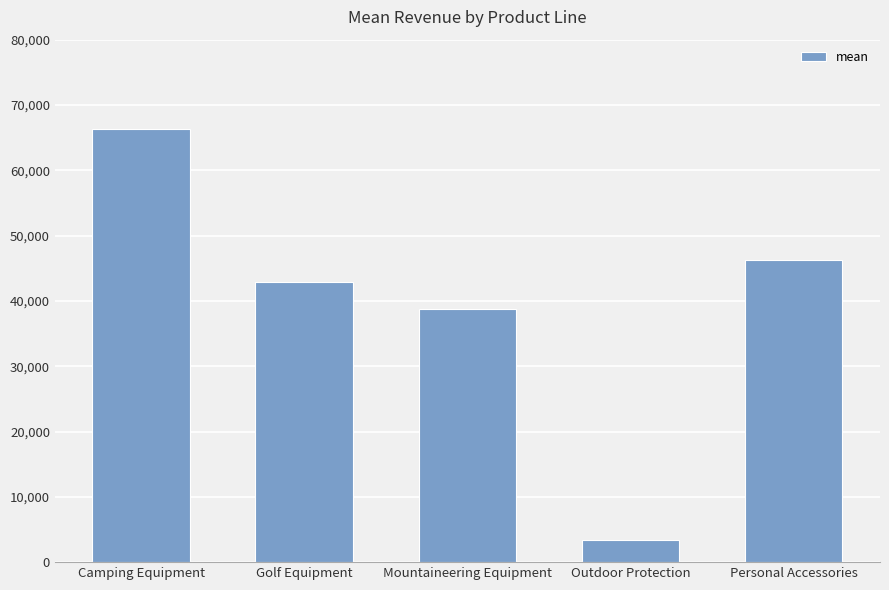

What value does the data have at Mountaineering Equipment?

38798.0